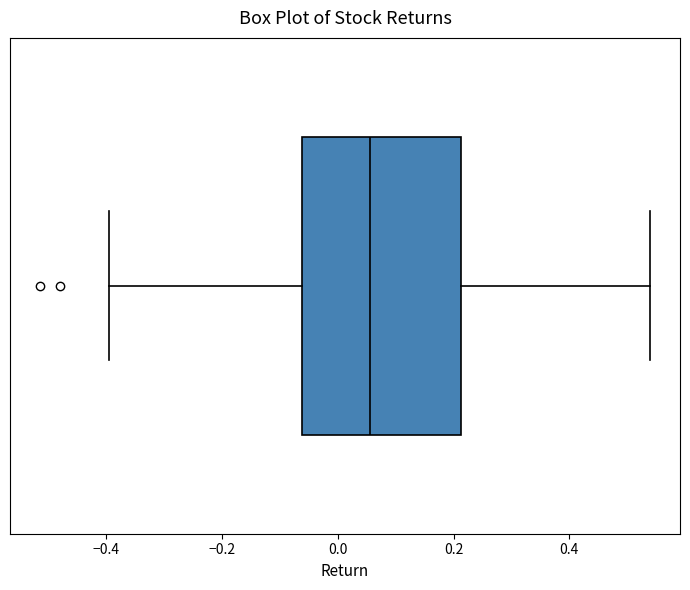

Transcribe this box plot: give where the median line is, the range the box spans, and where the two whiskers end, as read against the x-axis. The values are not printed on the chart, so give them approximately, as read against the axis.

median 0.06, box -0.06 to 0.22, whiskers -0.40 to 0.54